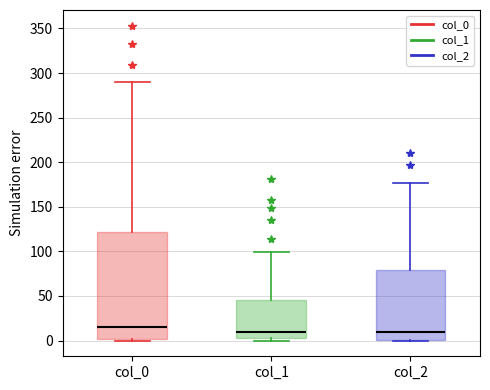

Reading left to right, transcribe this box plot: for each box, give where its median line is, the range the box spans, and where its two whiskers end, as read against the y-axis. The values are not printed on the chart, so give them approximately, as read against the axis.

col_0: median 15, box 0 to 120, whiskers 0 to 290
col_1: median 10, box 5 to 45, whiskers 0 to 100
col_2: median 10, box 0 to 80, whiskers 0 to 175